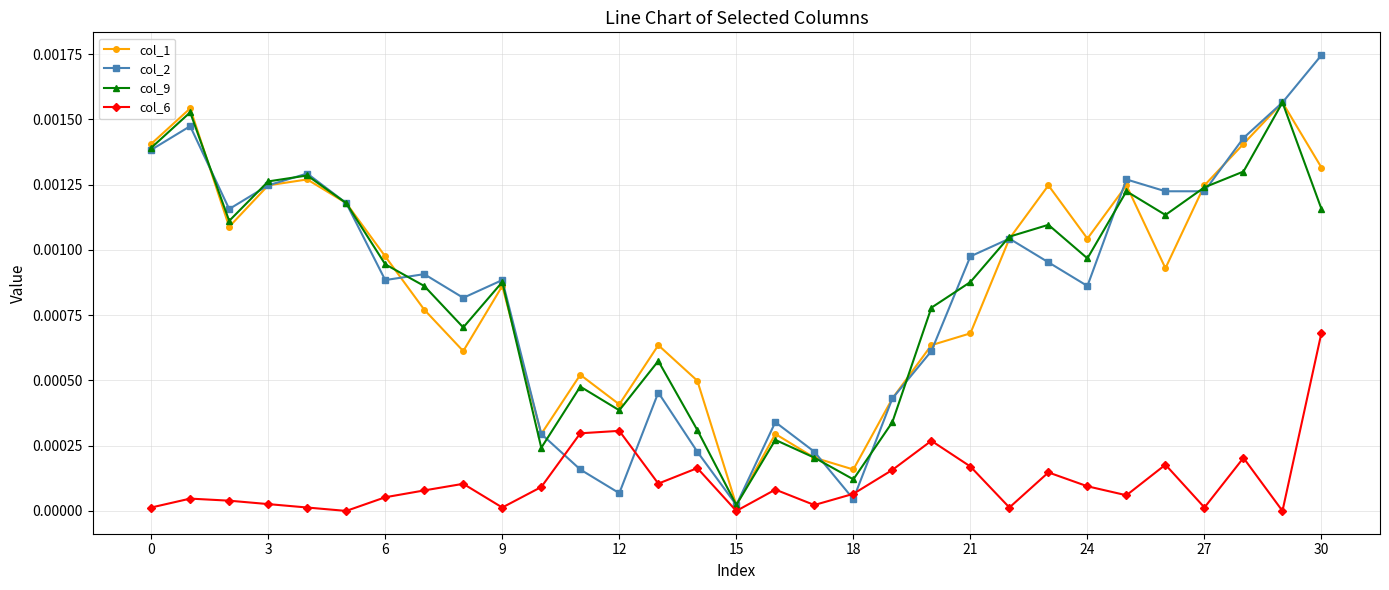

True or false: col_6 and col_1 intersect in this chart.

False